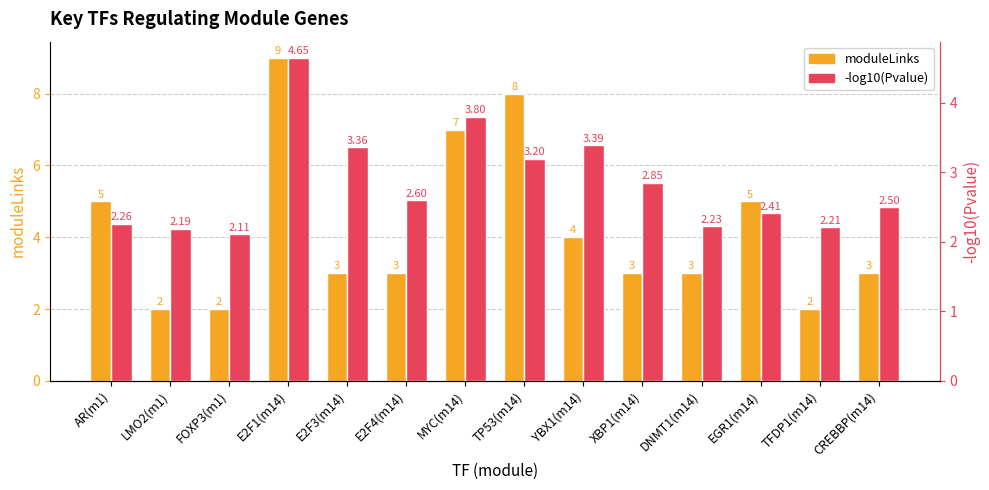

Rank the series by their average value, from highest to lowest.

moduleLinks, -log10(Pvalue)